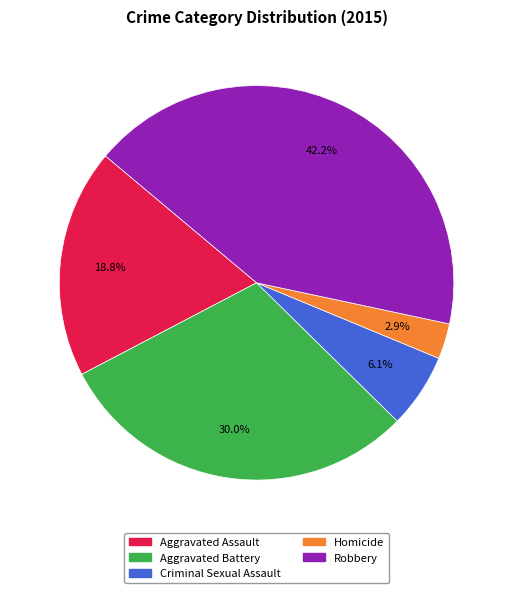

True or false: Homicide accounts for 9% of the total.

False